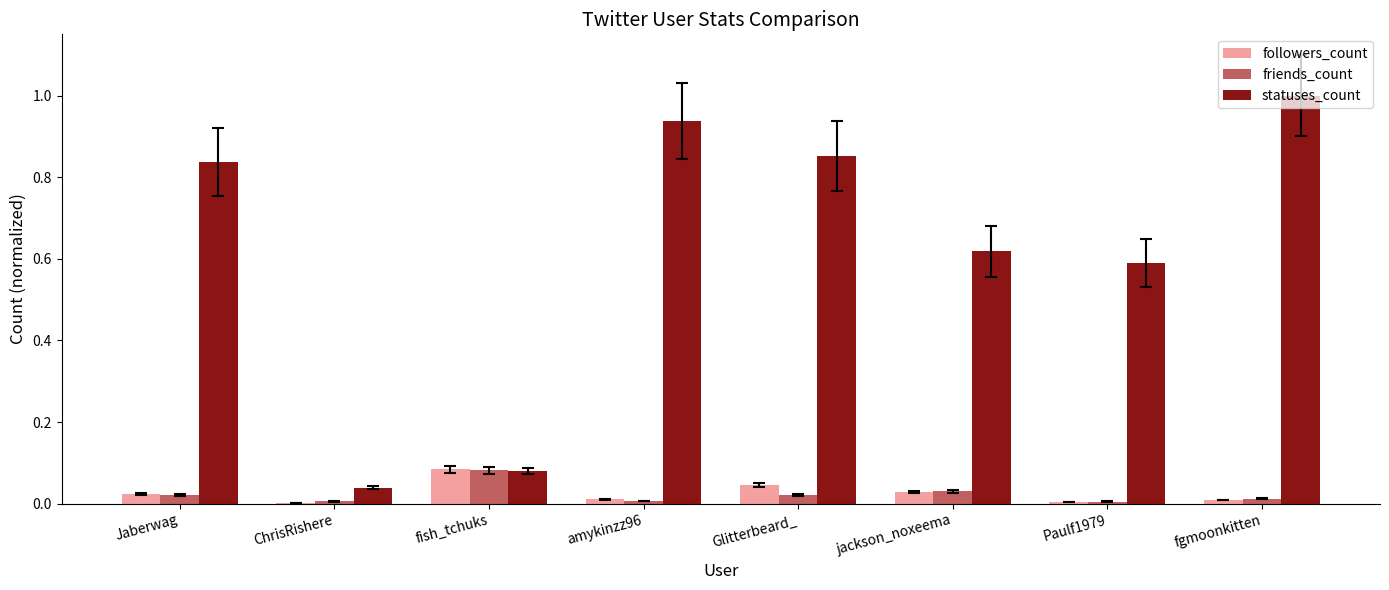

Which category has the highest value across all series?

fgmoonkitten